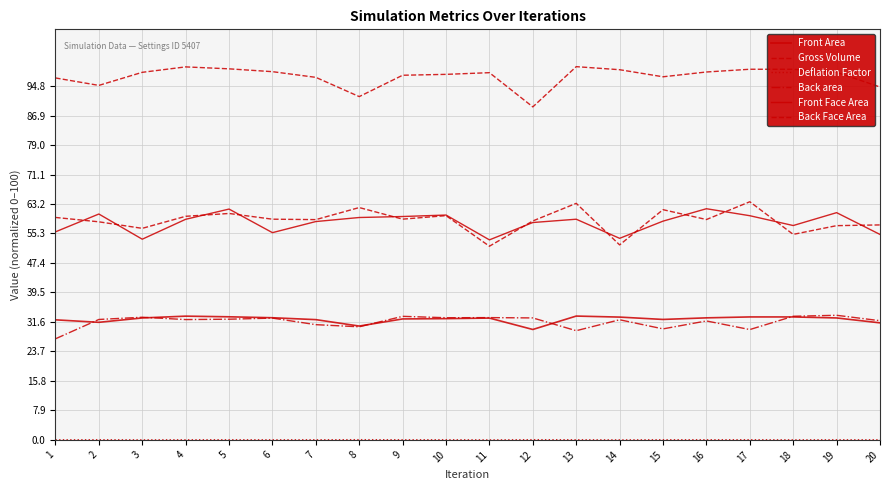

The value of Front Face Area at 6 is 81.5. True or false?

False